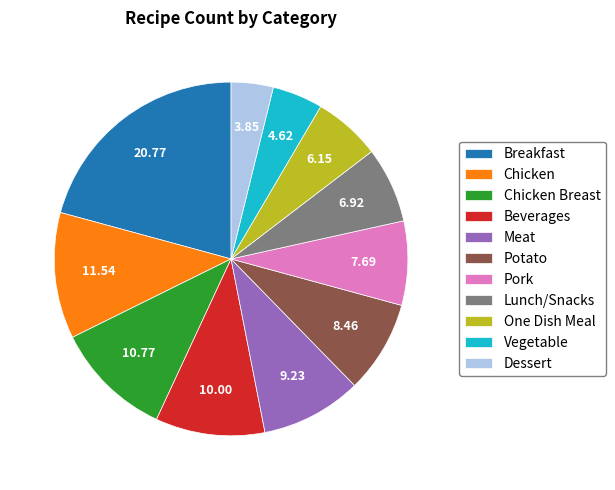

Is there any slice that represents more than half of the pie?

No